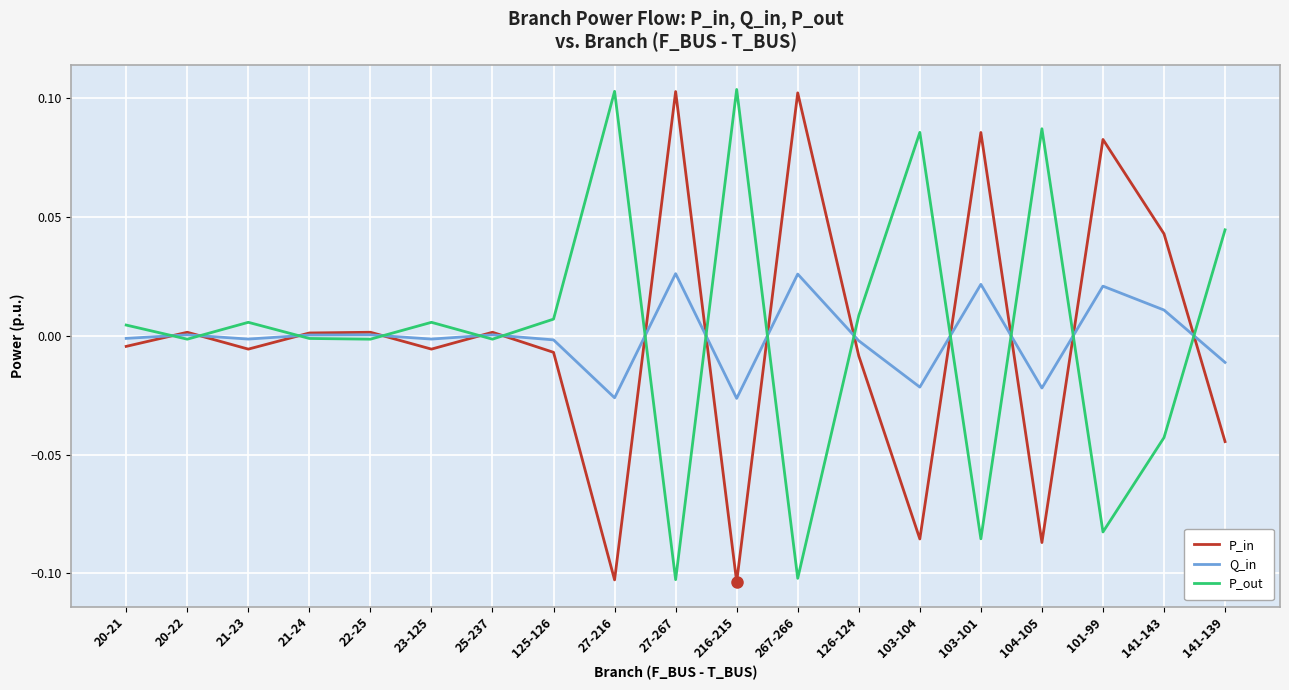

What position from the right is 103-101?

5